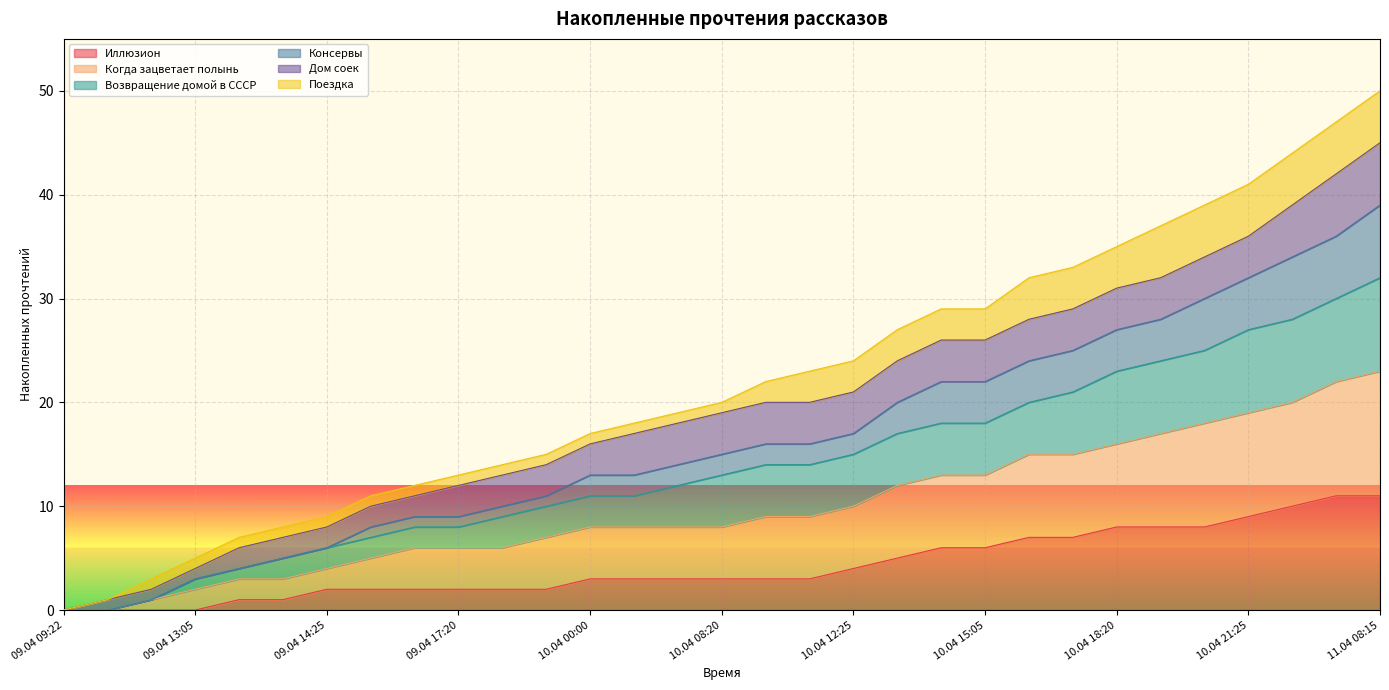

True or false: Иллюзион has a value of 12 at 10.04 21:25.

False